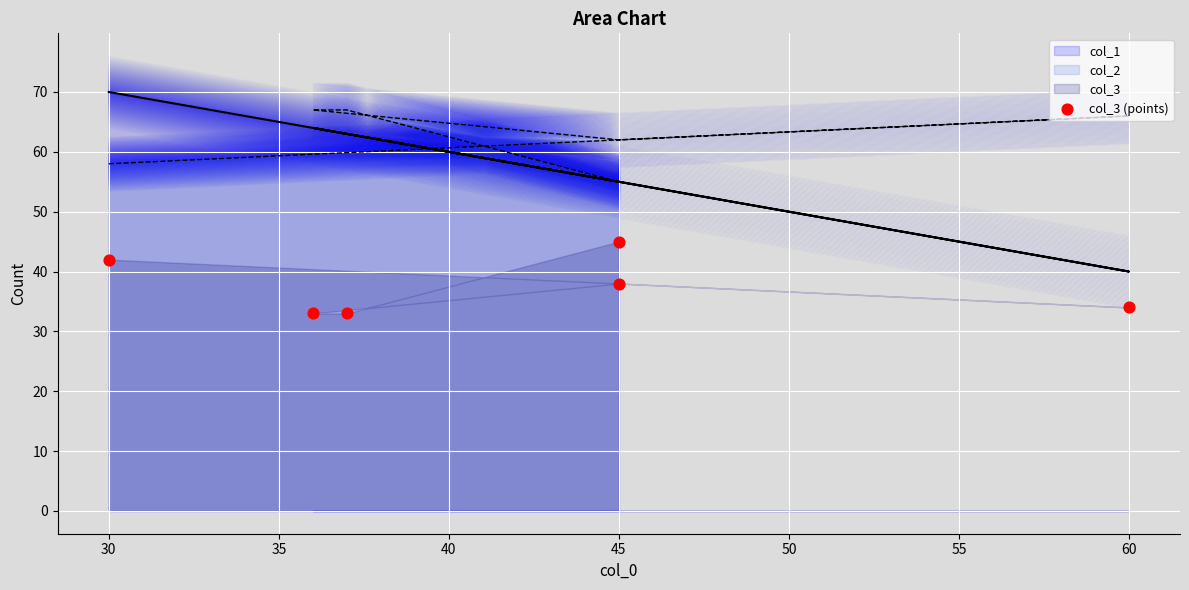

What is the change in value from 30 to 45?

-4